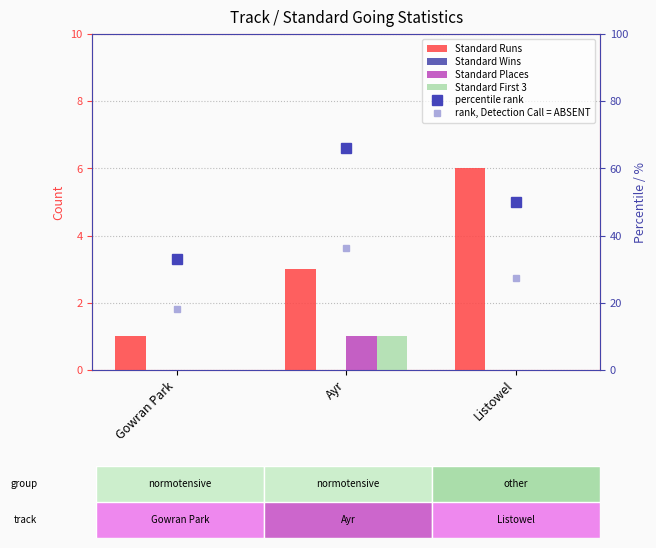

Which series has the largest total across all categories?

Standard Runs